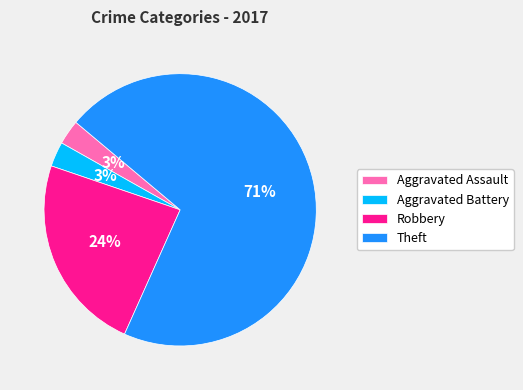

To the nearest percent, what portion does Aggravated Assault represent?

3%